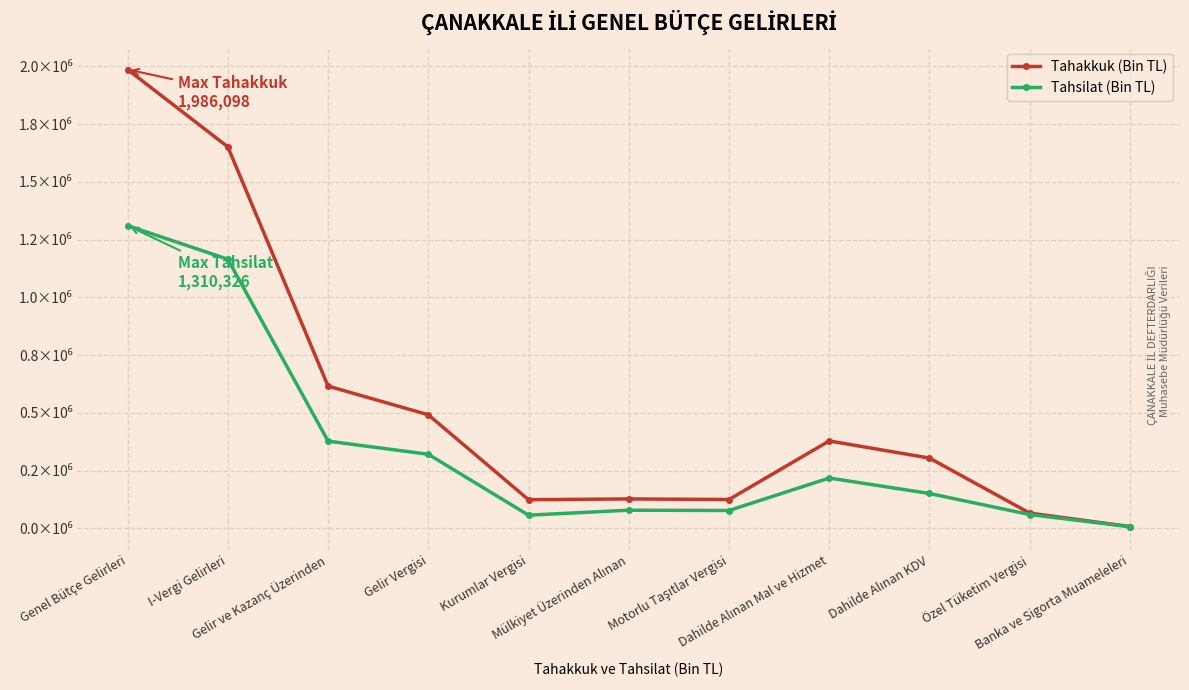

What are all the series names shown in the legend?

Tahakkuk (Bin TL), Tahsilat (Bin TL)